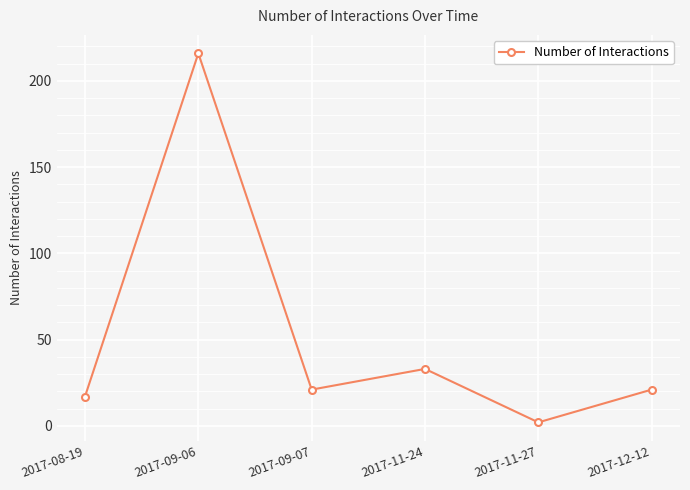

Which has a higher value, 2017-11-24 or 2017-08-19?

2017-11-24